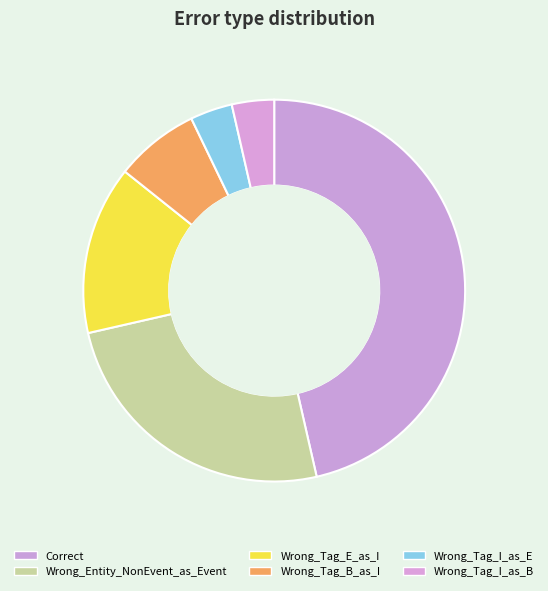

What percentage do Wrong_Tag_B_as_I and Wrong_Tag_I_as_B together represent?

10.7%